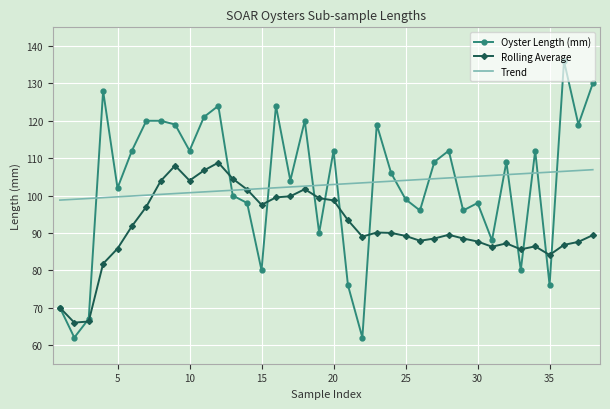

What is the highest value of the Trend series?

106.9